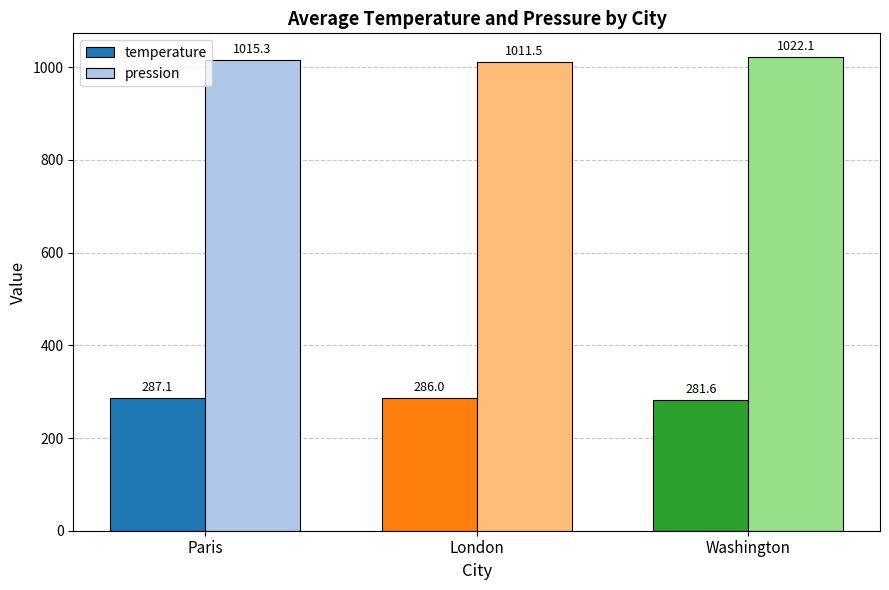

Reading left to right, what are all the values shown in this chart?

temperature: 287.1	286.0	281.6
pression: 1015.3	1011.5	1022.1